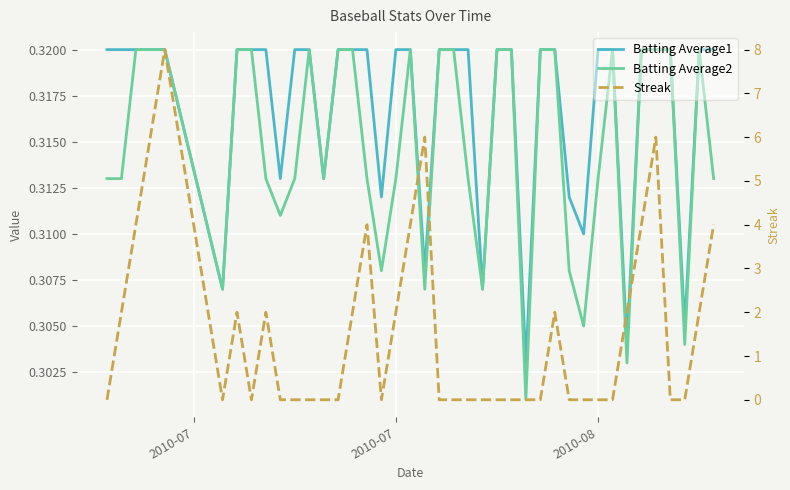

Rank the series at 2010-07 from highest to lowest value.

Streak, Batting Average1, Batting Average2